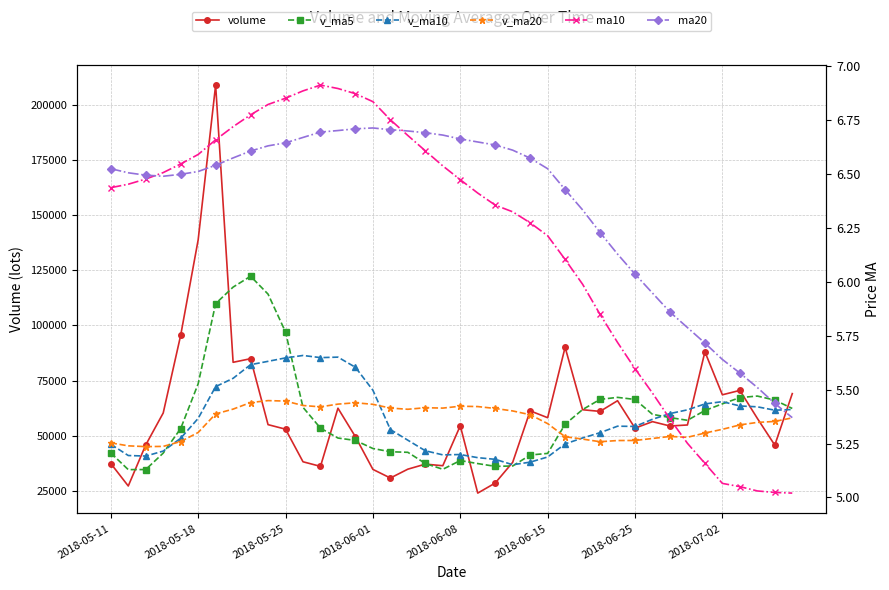

What is the maximum value shown in the chart?

208947.6